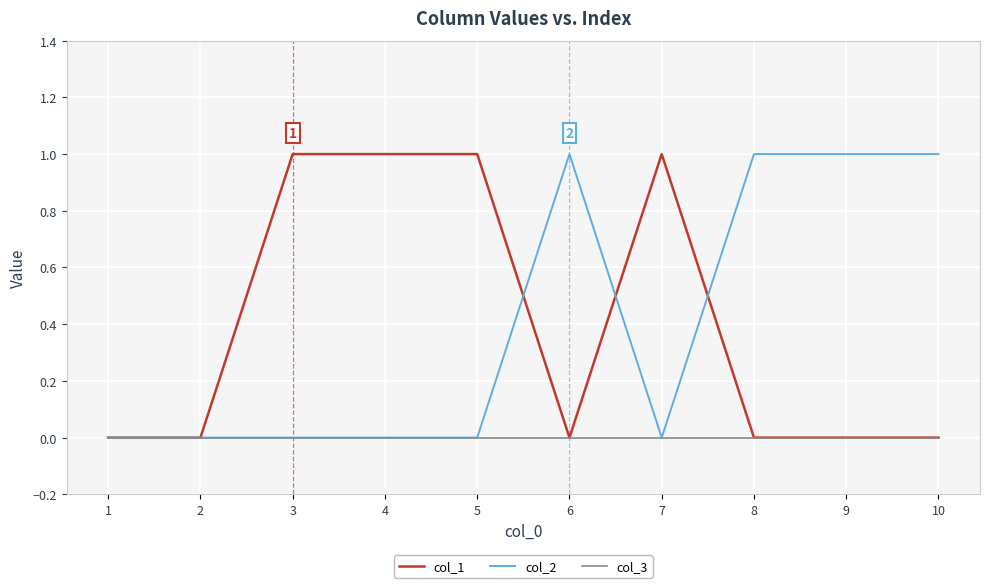

The value of col_1 at 9 is 0. True or false?

True